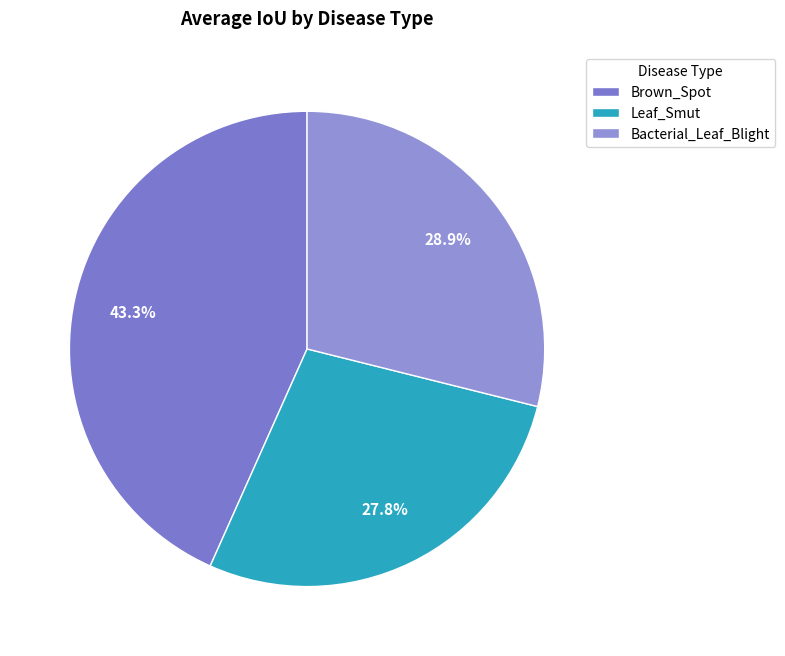

Is it true that Bacterial_Leaf_Blight is 29% of the pie?

True